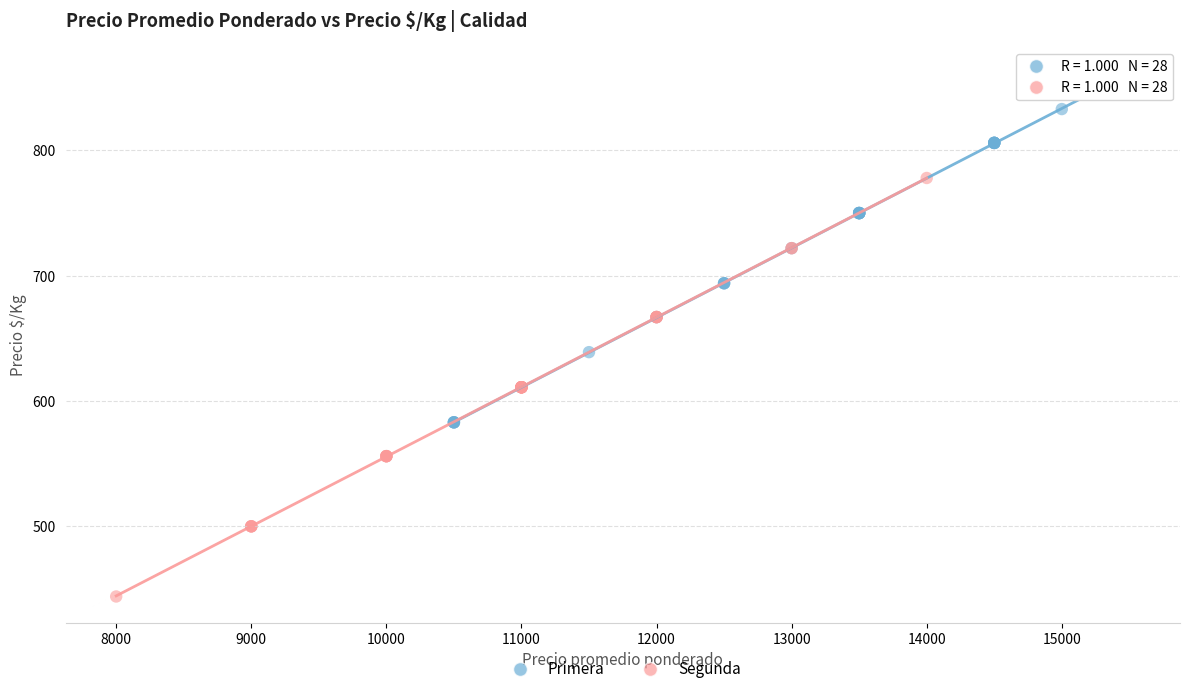

Which series contains the highest Y value?

Primera